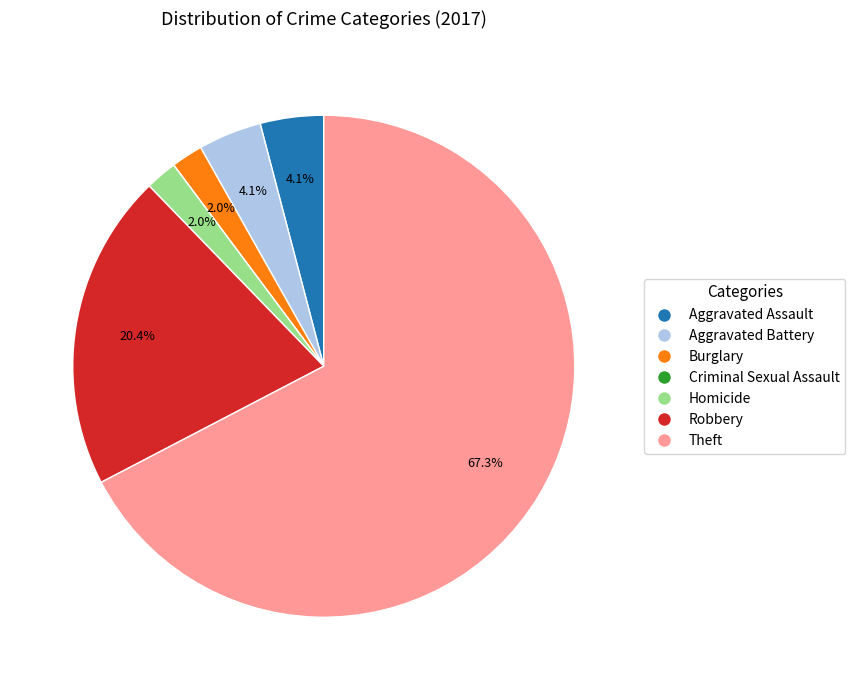

Does Aggravated Battery represent more than half of the total?

No